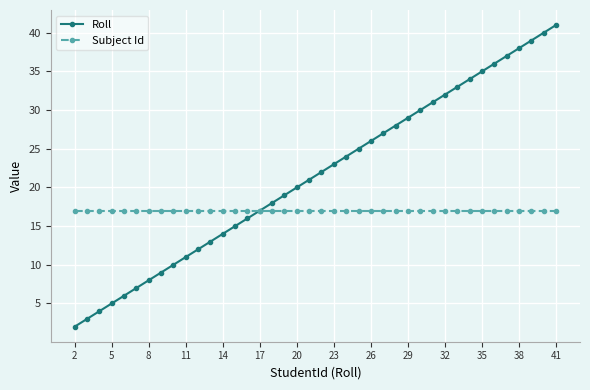

Which series has the widest spread of values?

Roll